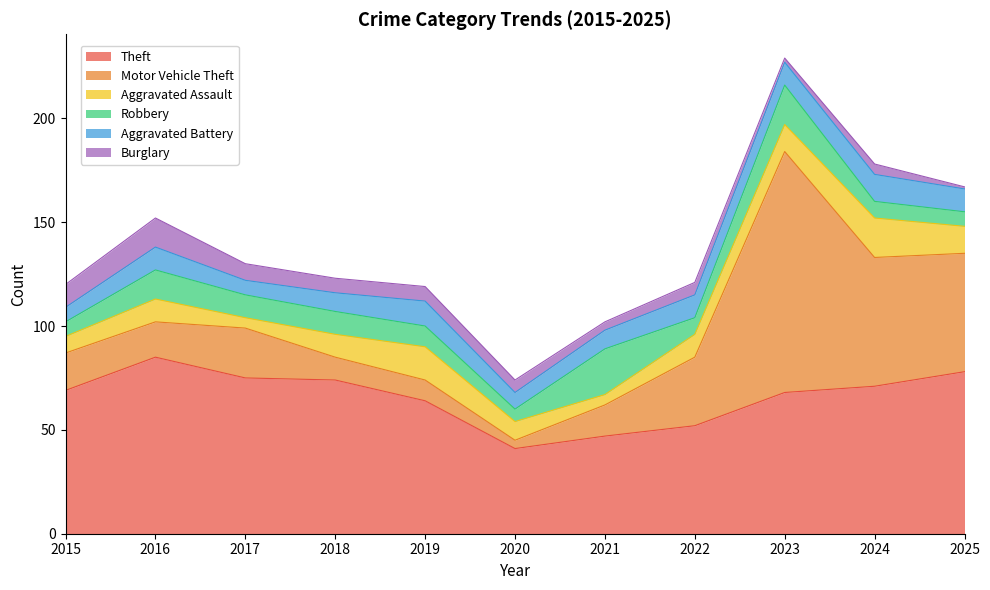

What is the sum of all Theft values?

724